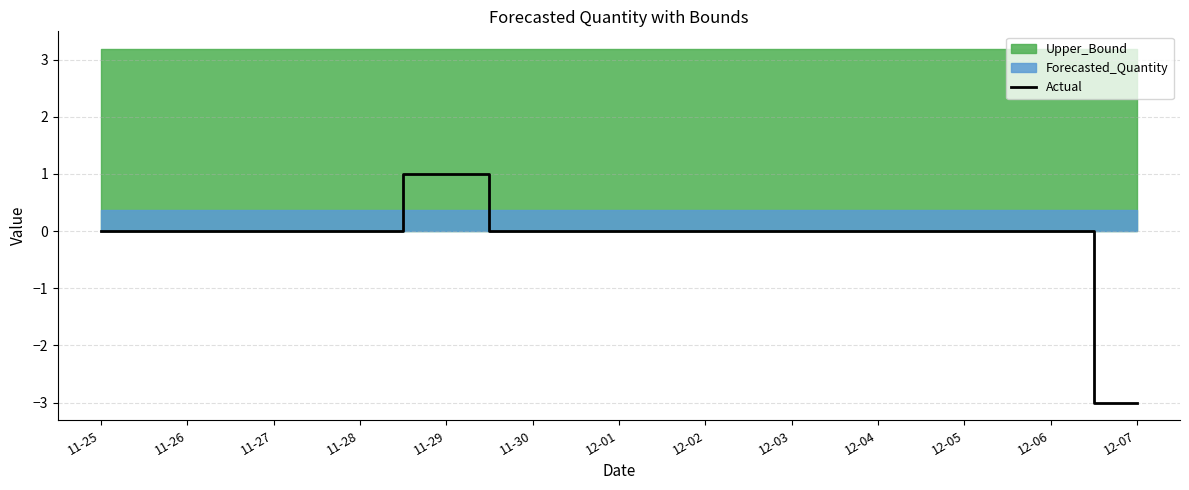

What is the label of the 8th point from the right?

11-30